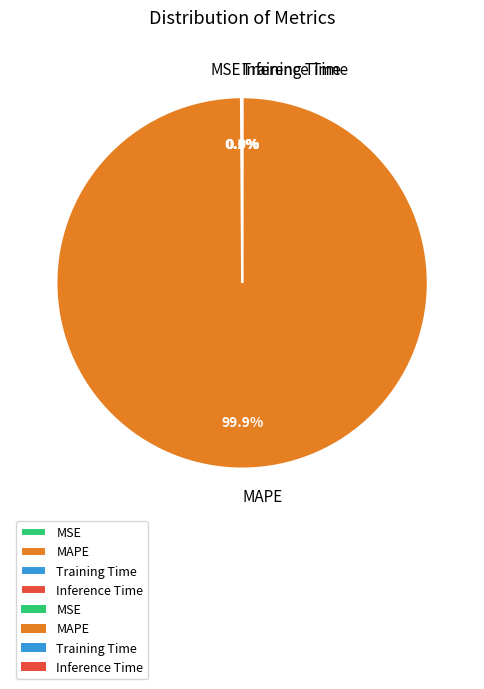

What percentage is the MAPE slice, to the nearest percent?

100%